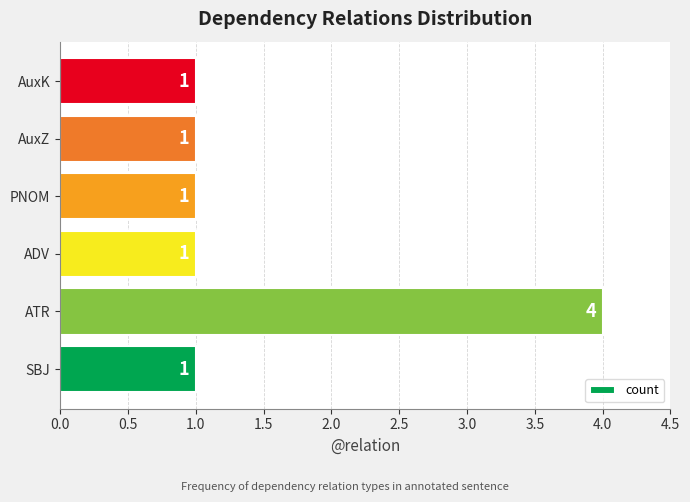

How many values are between 1 and 2?

5